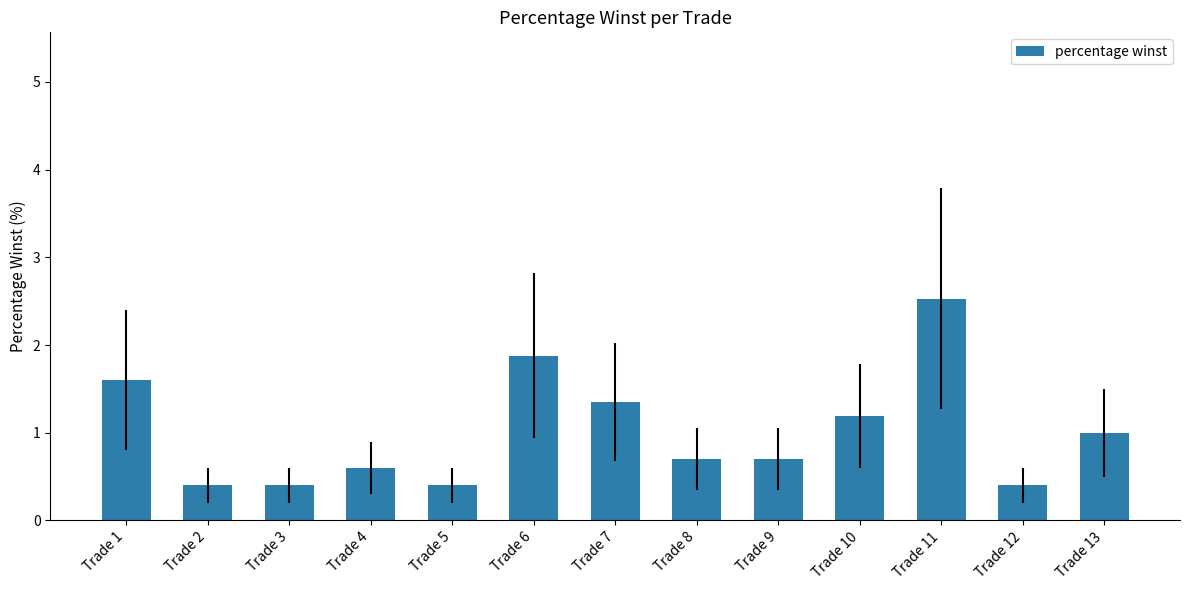

What is the approximate value at Trade 12?

0.4